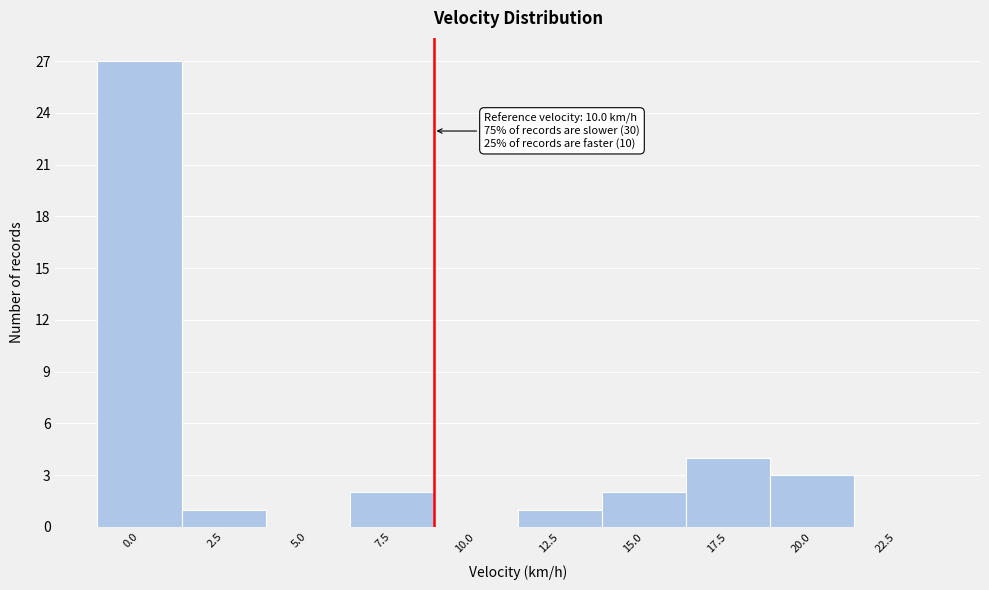

Reading left to right, extract all data points from this chart.

0.0=27	2.5=1	5.0=0	7.5=2	10.0=0	12.5=1	15.0=2	17.5=4	20.0=3	22.5=0